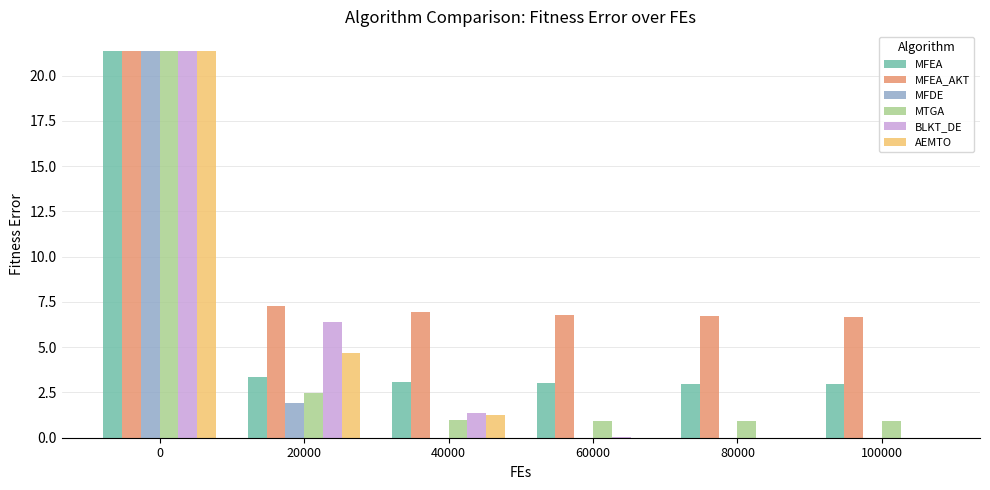

What is the greatest value displayed?

21.4